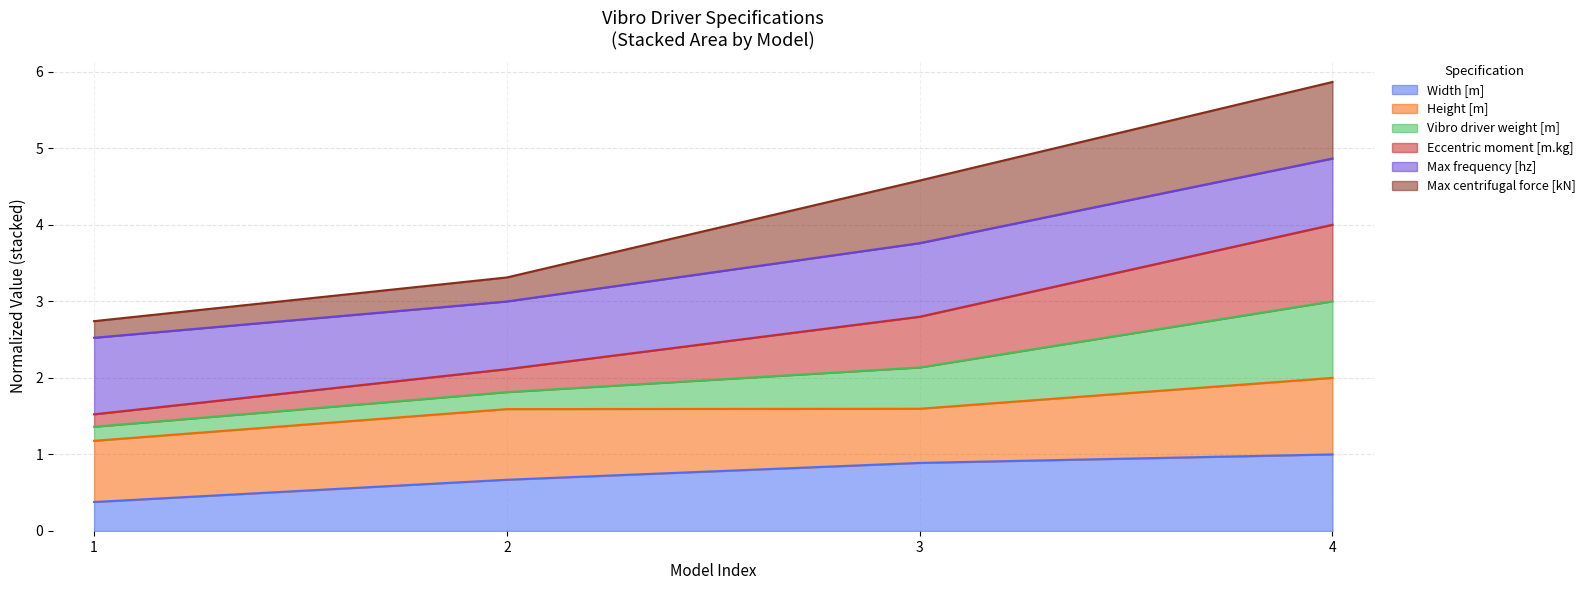

What is the sum of the Width [m] values at 1 and 3?

1.3